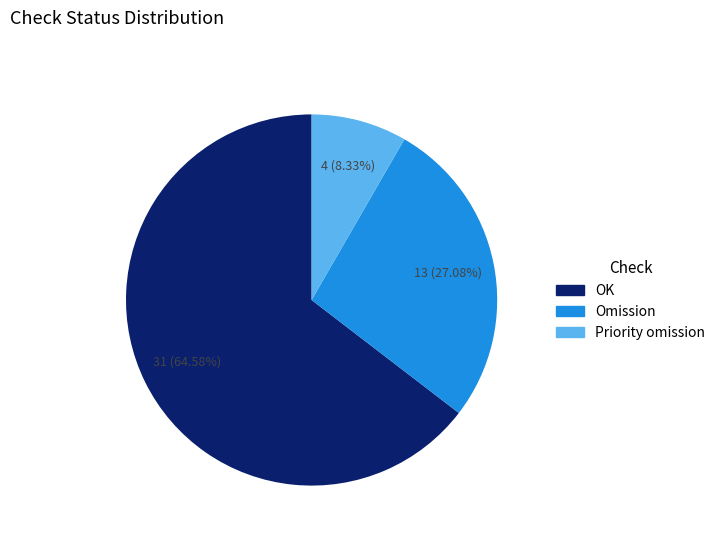

To the nearest percent, what is the difference between the Omission and Priority omission slice percentages?

19%